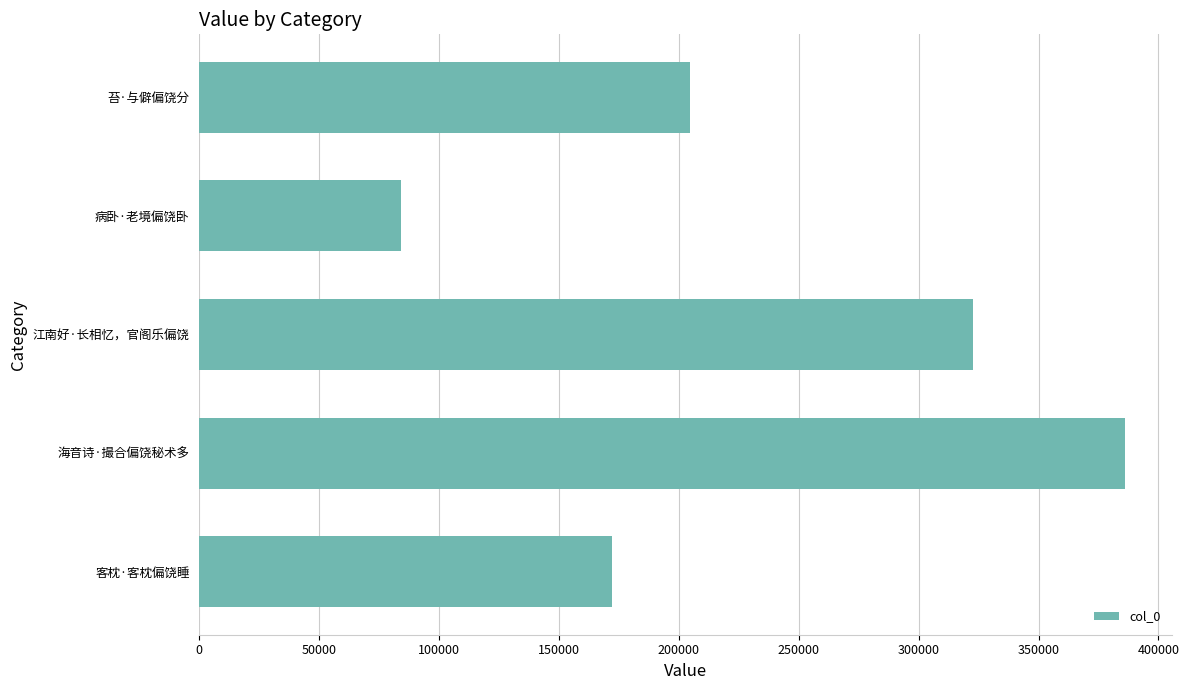

At which label is the value closest to 235099?

苔·与僻偏饶分